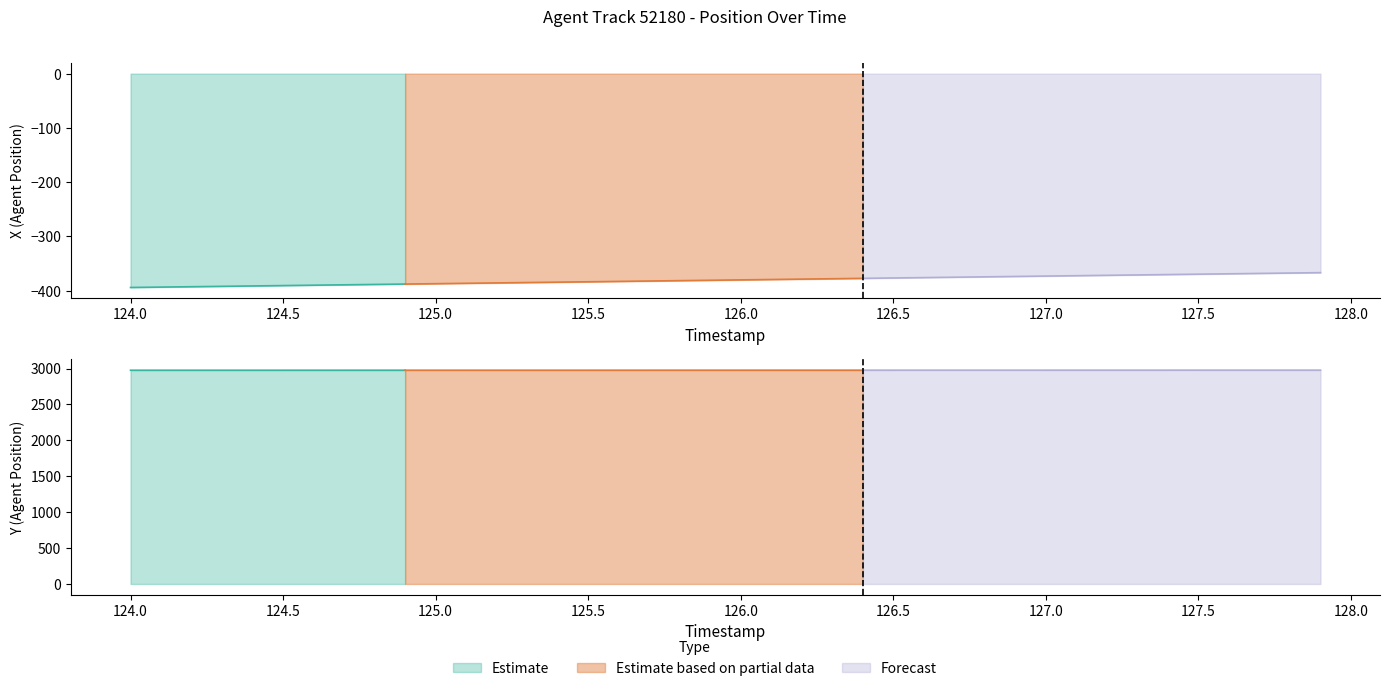

What is the minimum value for Y (Agent Position)?

2976.5